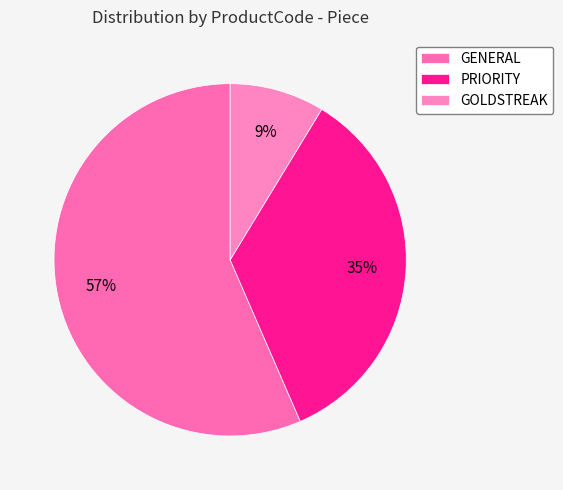

Rank the categories by value from highest to lowest.

GENERAL, PRIORITY, GOLDSTREAK